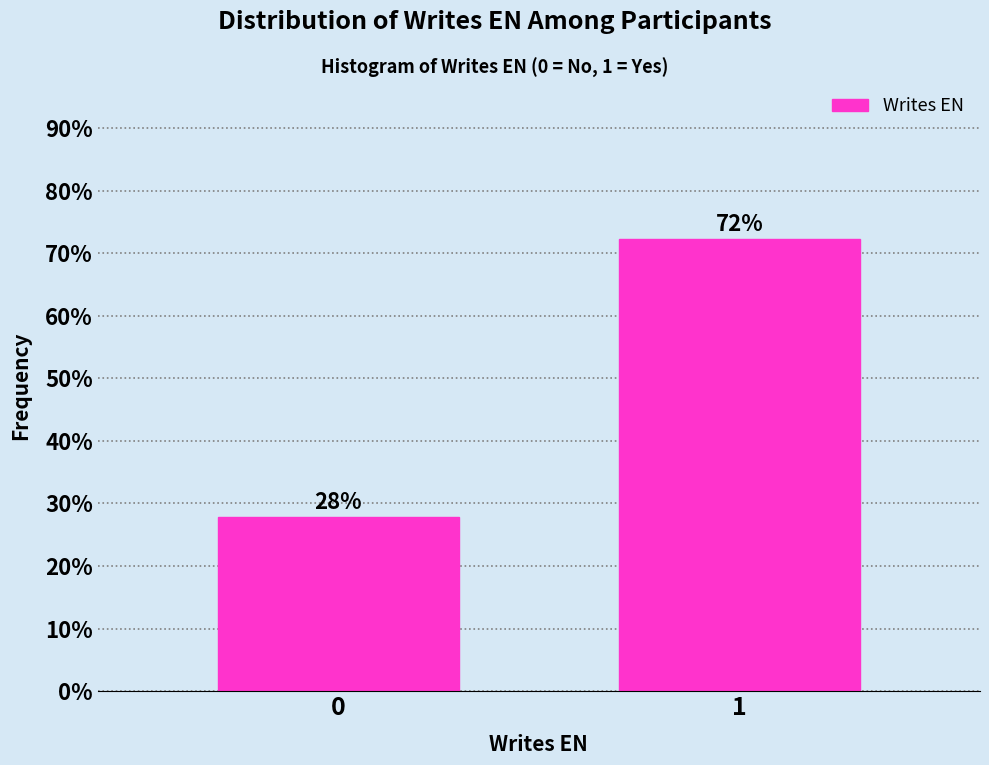

What is the sum of all values?

100.0